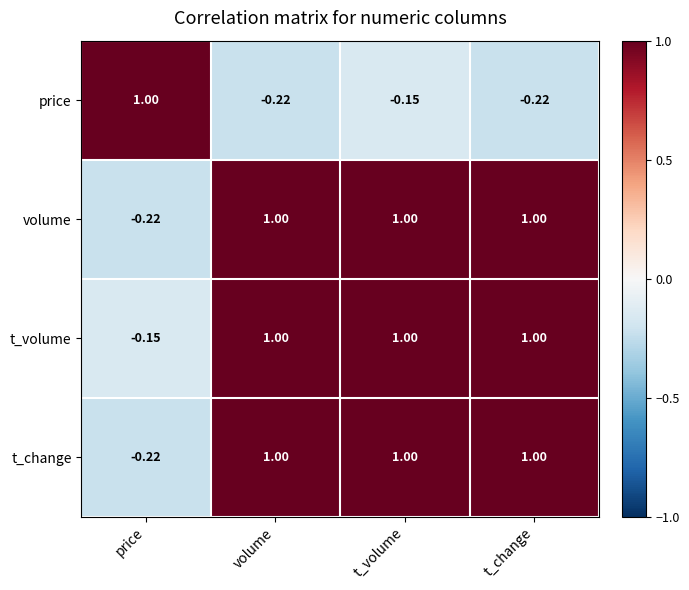

At which label does price first exceed 0?

price